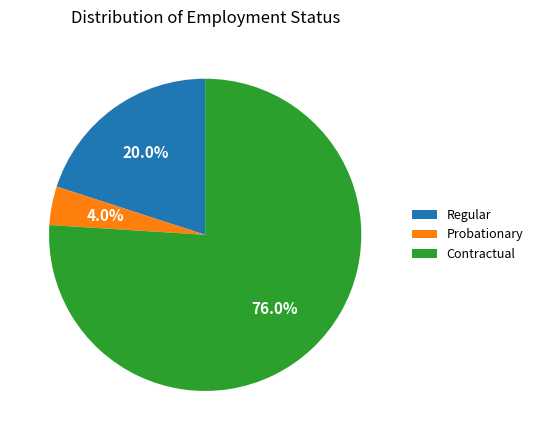

To the nearest percent, what portion does Contractual represent?

76%